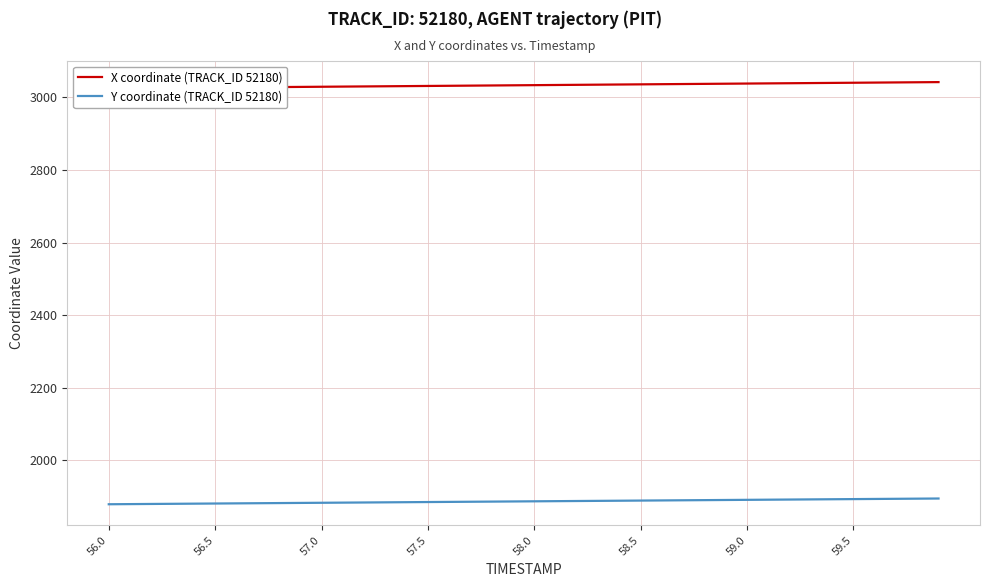

Reading left to right, transcribe all the data shown in this chart.

X coordinate (TRACK_ID 52180): 3024.9	3025.3	3025.8	3026.2	3026.6	3027.1	3027.5	3028.0	3028.4	3028.8	3029.3	3029.7	3030.2	3030.6	3031.1	3031.5	3031.9	3032.4	3032.8	3033.2	3033.7	3034.1	3034.6	3035.0	3035.5	3035.9	3036.3	3036.8	3037.2	3037.7	3038.1	3038.6	3039.0	3039.4	3039.9	3040.3	3040.8	3041.2	3041.6	3042.1
Y coordinate (TRACK_ID 52180): 1879.0	1879.4	1879.8	1880.2	1880.6	1881.0	1881.4	1881.8	1882.2	1882.6	1883.0	1883.4	1883.8	1884.2	1884.7	1885.1	1885.5	1885.9	1886.3	1886.7	1887.1	1887.5	1887.9	1888.3	1888.7	1889.1	1889.5	1889.9	1890.3	1890.7	1891.1	1891.5	1891.9	1892.3	1892.8	1893.2	1893.6	1894.0	1894.4	1894.8